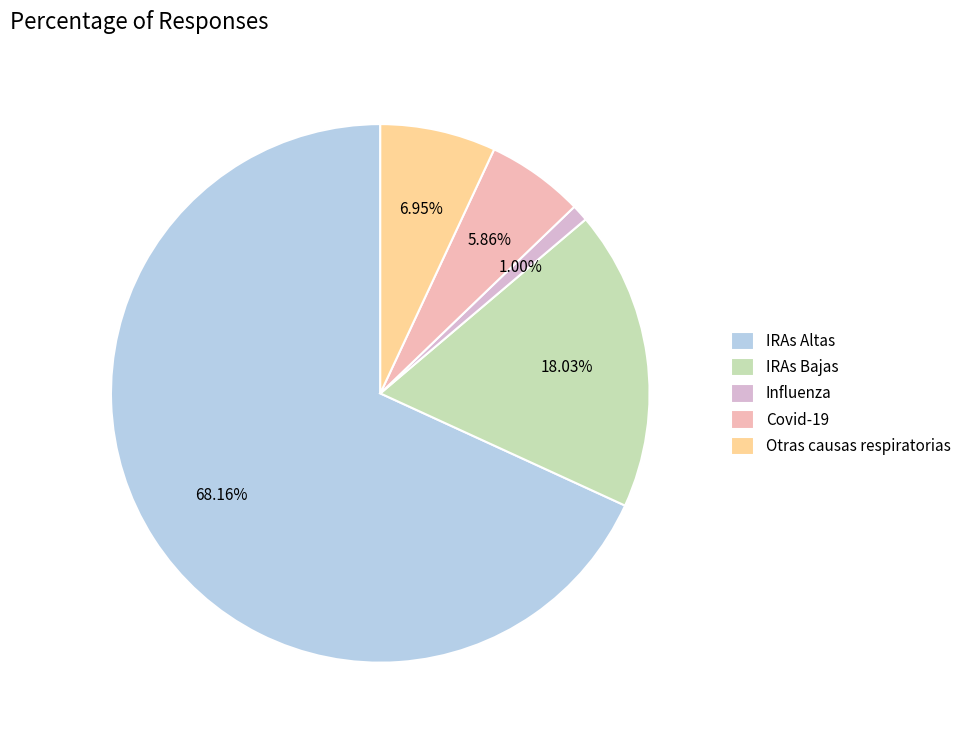

To the nearest percent, what is the difference between the Covid-19 and IRAs Altas slice percentages?

62%